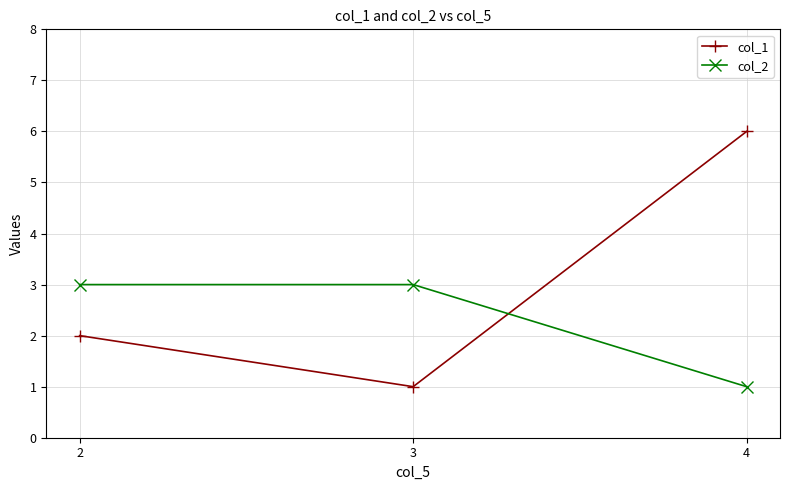

How many distinct data groups are displayed?

2